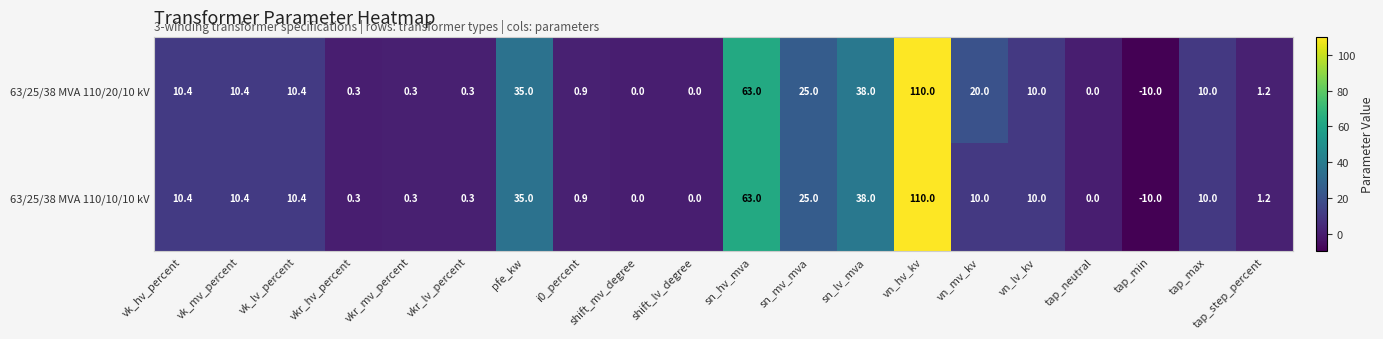

Rank the series by their average value, from highest to lowest.

63/25/38 MVA 110/20/10 kV, 63/25/38 MVA 110/10/10 kV